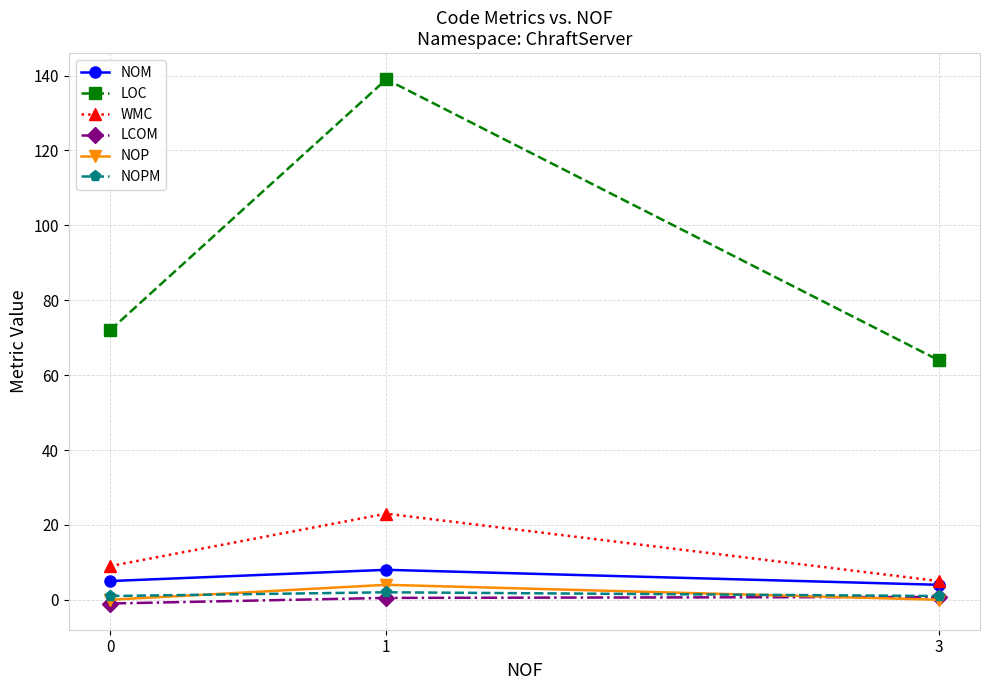

Which series has the largest total across all categories?

LOC